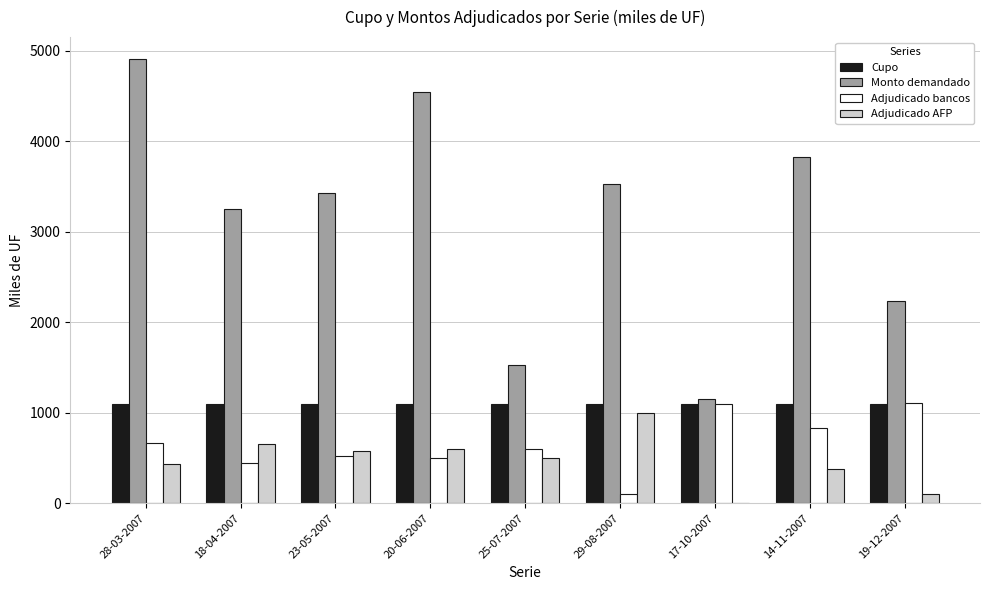

Is the value of Adjudicado AFP at 18-04-2007 greater than the value of Cupo at 28-03-2007?

No